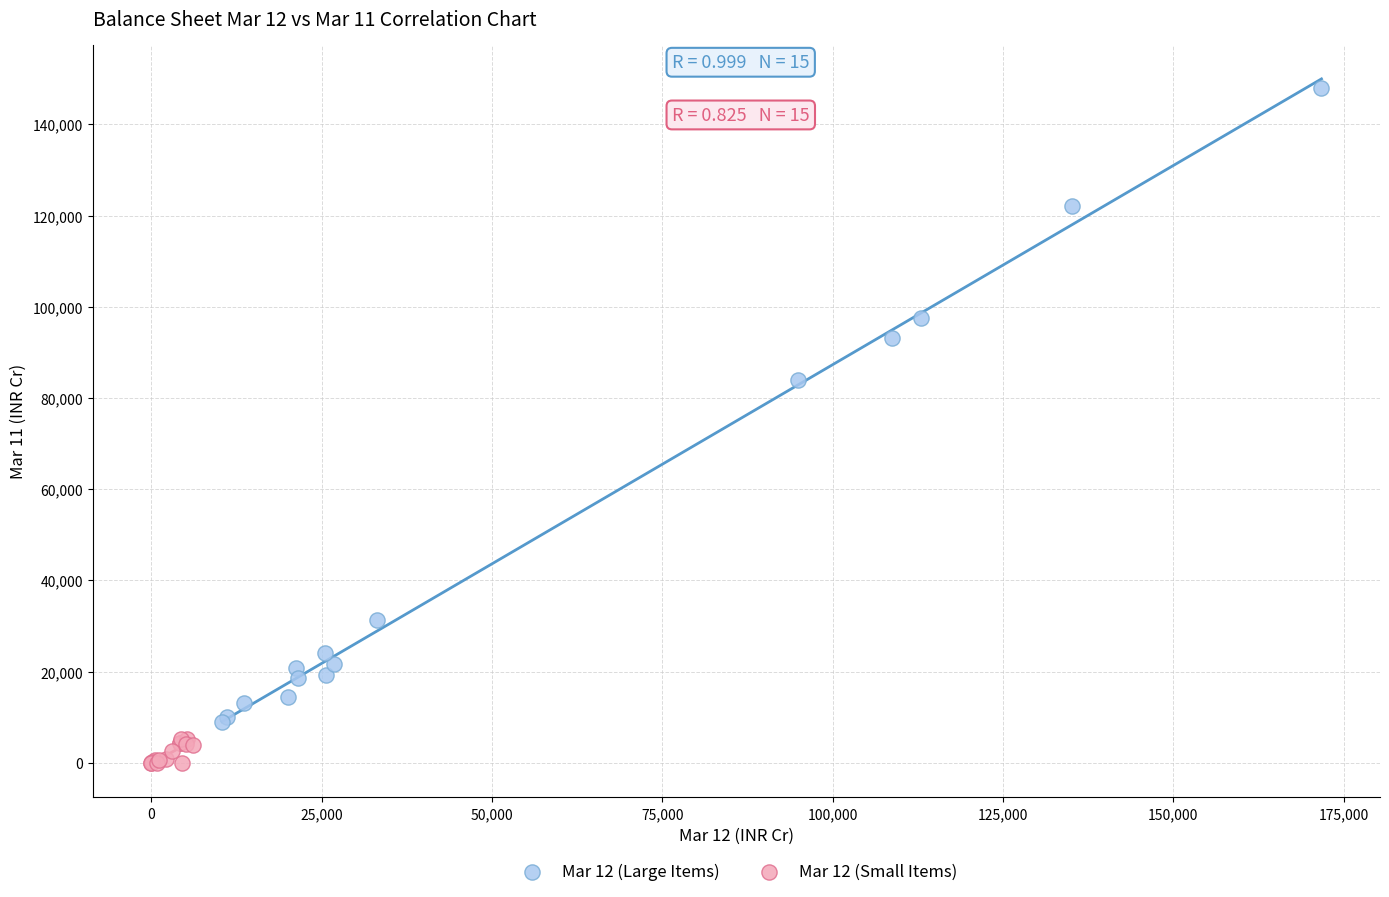

Which series has the widest spread of Y values?

Mar 12 (Large Items)